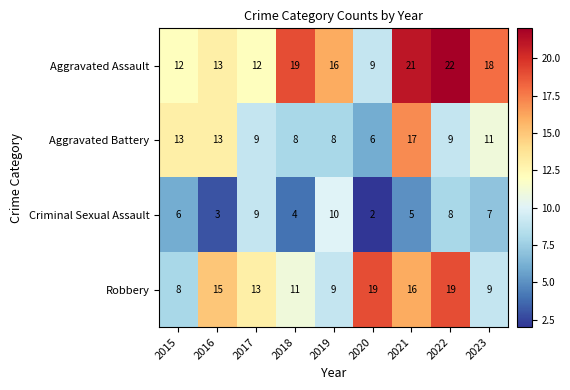

What is the average value of the Aggravated Battery series?

10